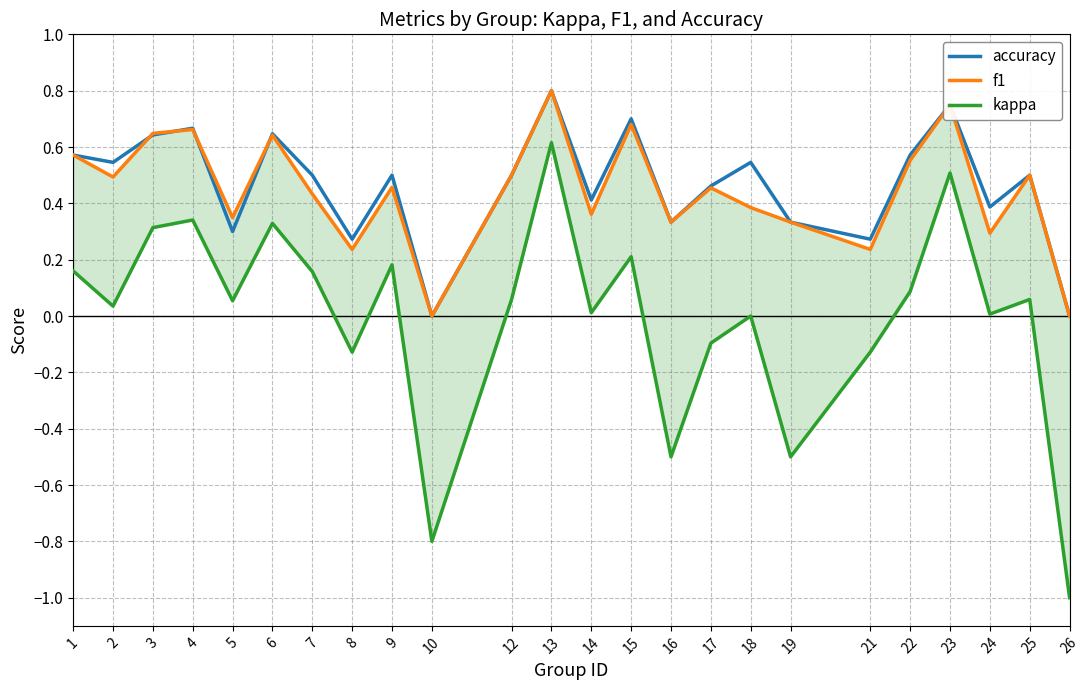

At which category is the sum across all series the highest?

13